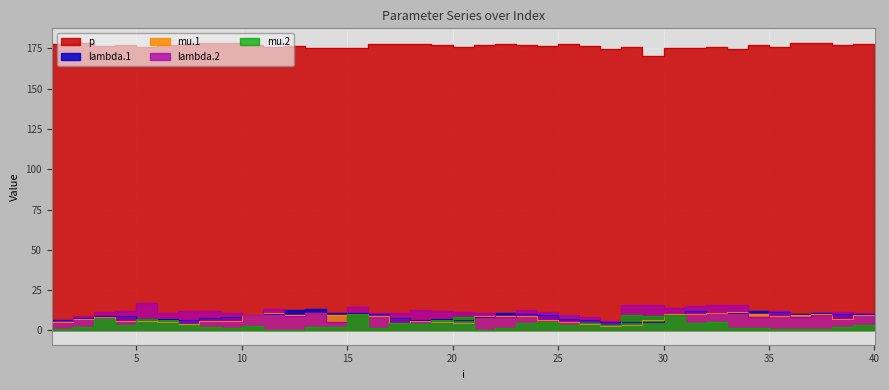

What is the value of the mu.2 point at the 12th from the left?

0.3